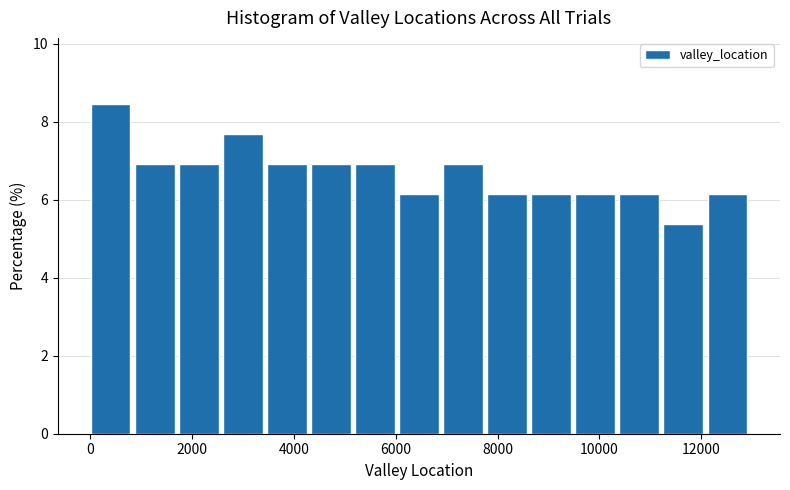

How tall is the bar that spans 6000 to 7000 on the x-axis? Neither the bar edges nor the heights are printed on the chart, so give them approximately, as read against the axes.

6.2